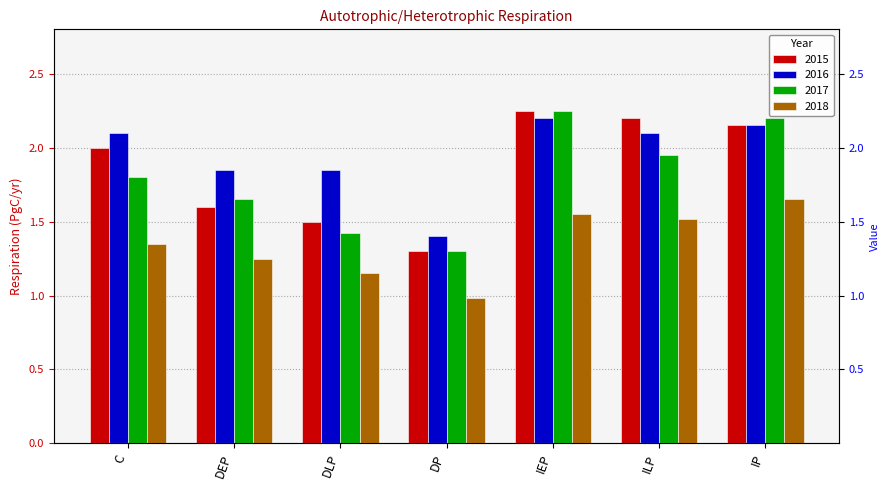

List the labels in order of 2015 value, largest first.

IEP, ILP, IP, C, DEP, DLP, DP